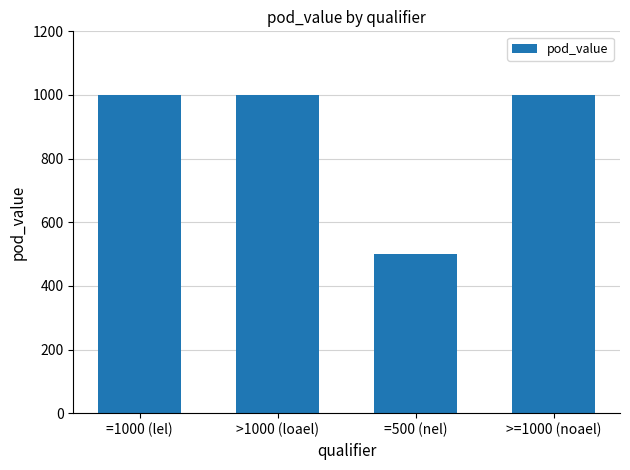

What is the label of the 4th bar from the left?

>=1000 (noael)